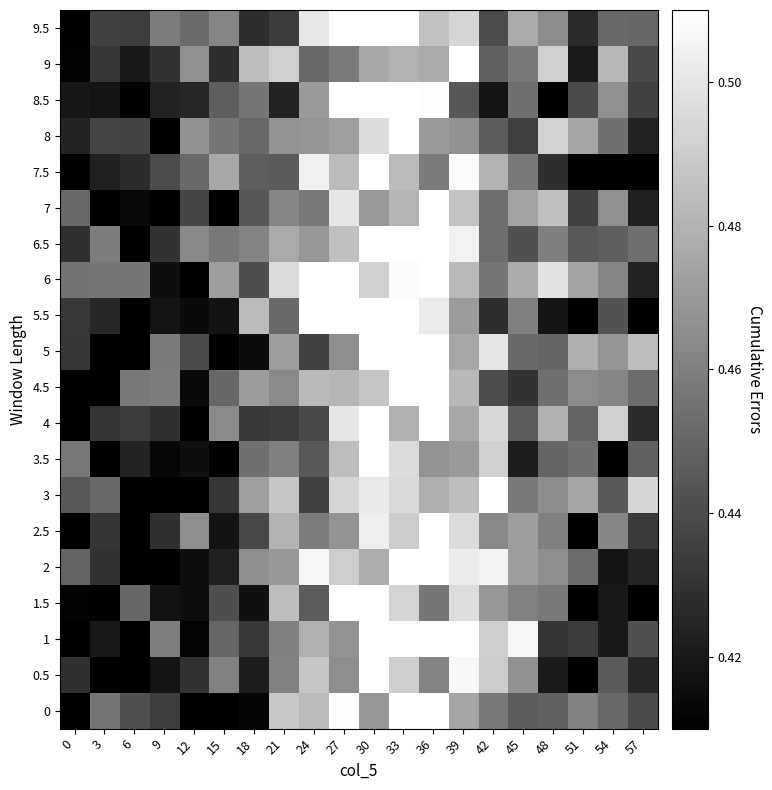

What is the spread (max minus min) of values at 39?

0.1